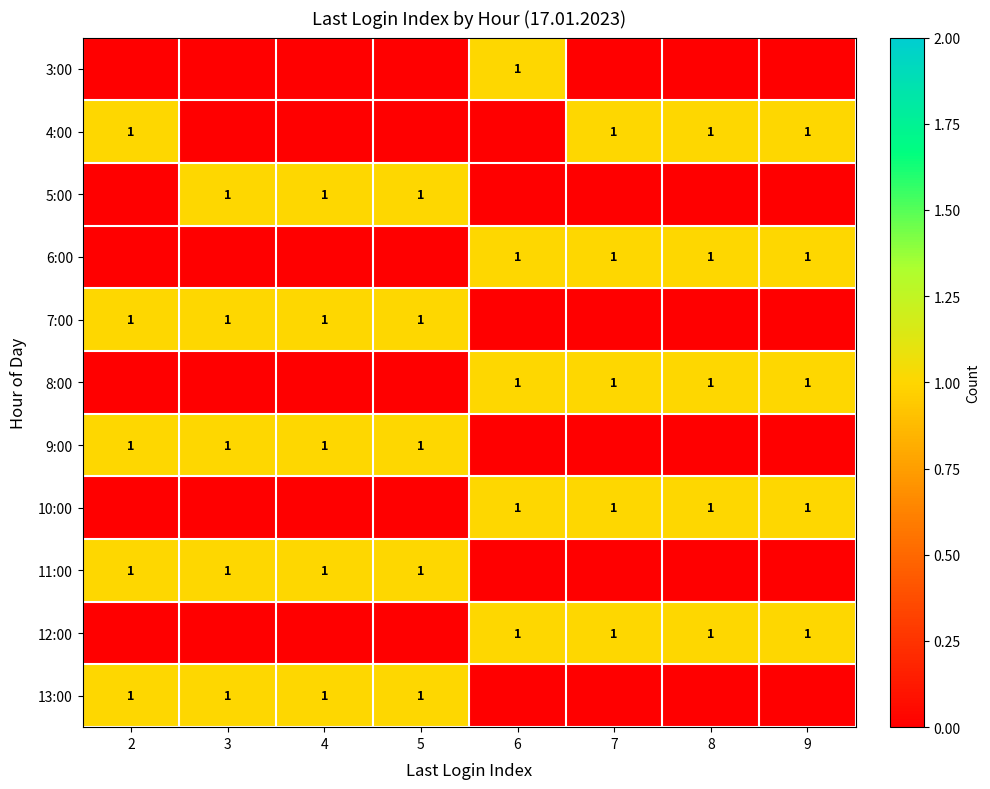

The value of 11:00 at 5 is 1. True or false?

True